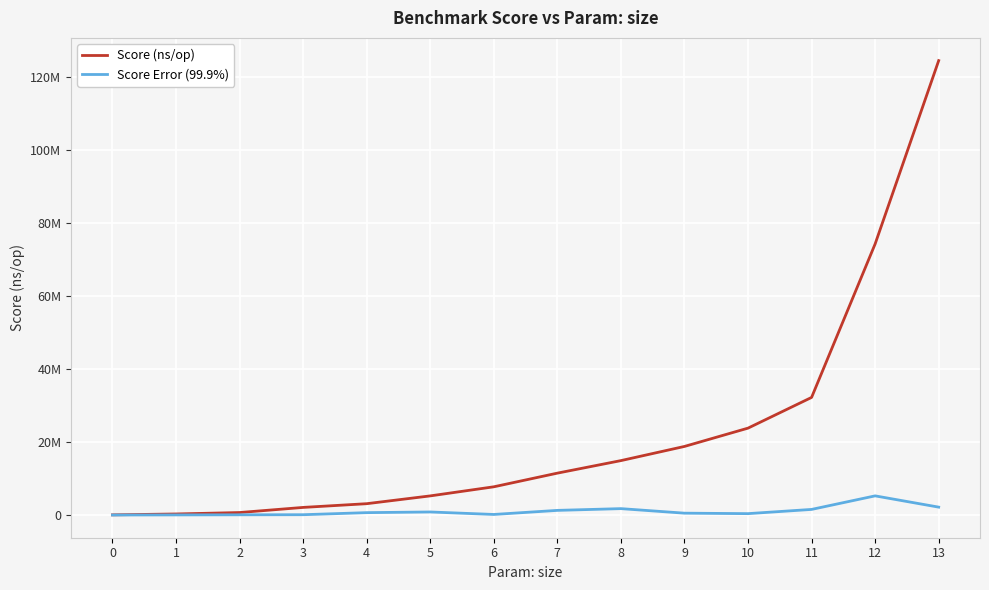

What are all the series names shown in the legend?

Score (ns/op), Score Error (99.9%)